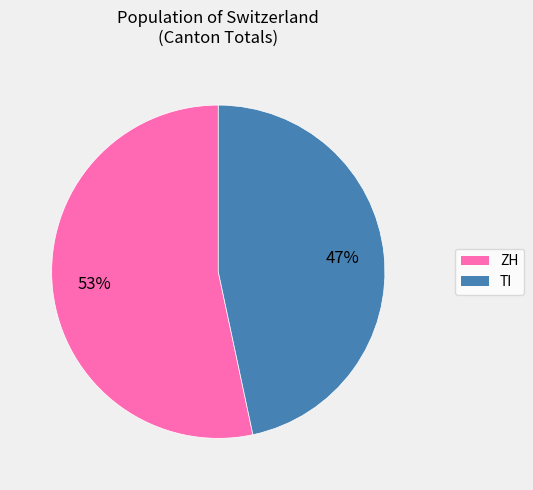

Do TI and ZH together represent more than half of the pie?

Yes